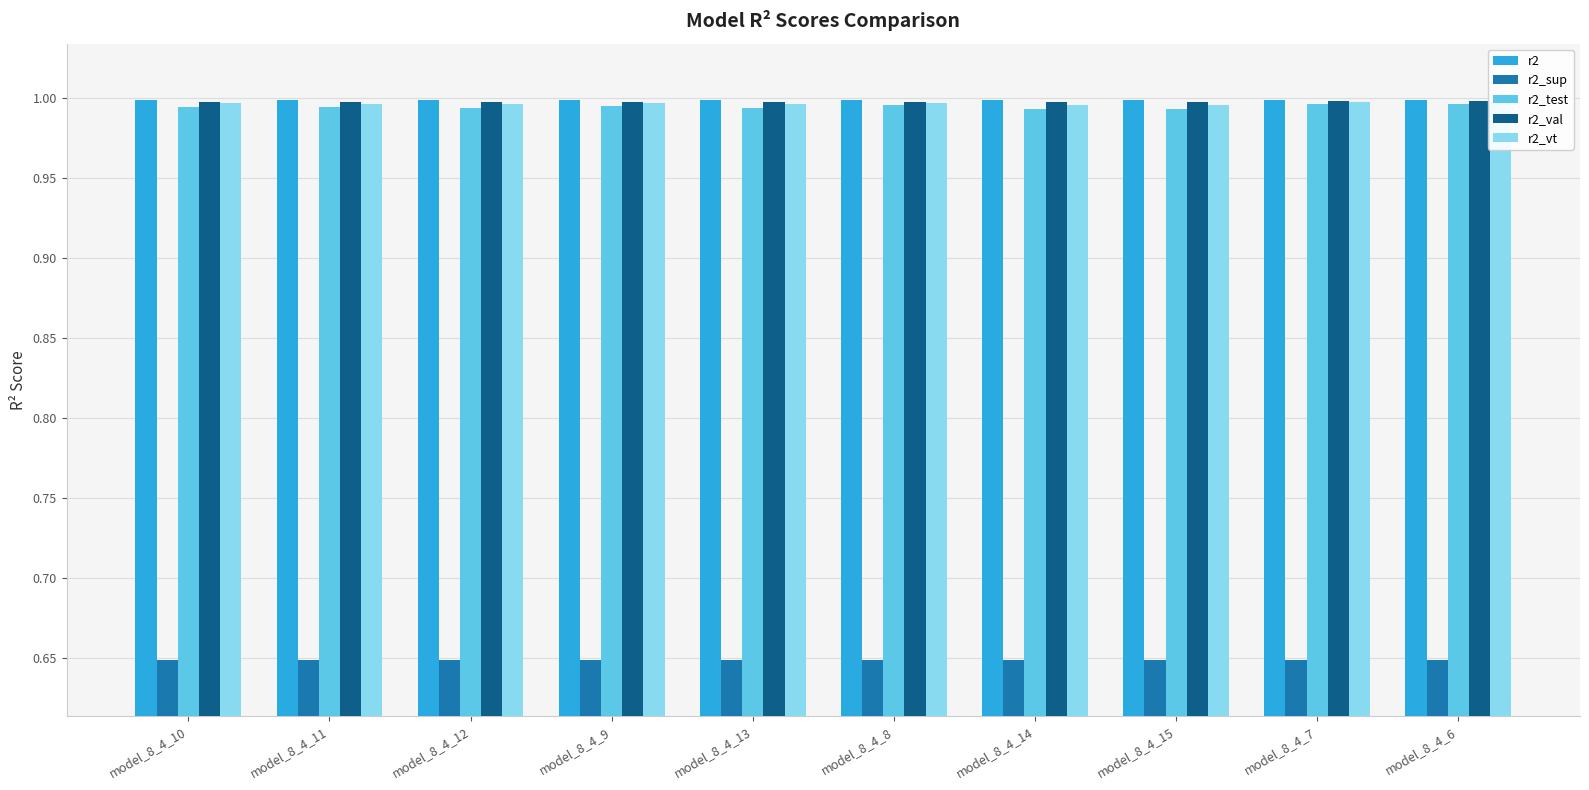

Count the number of categories in the chart.

10